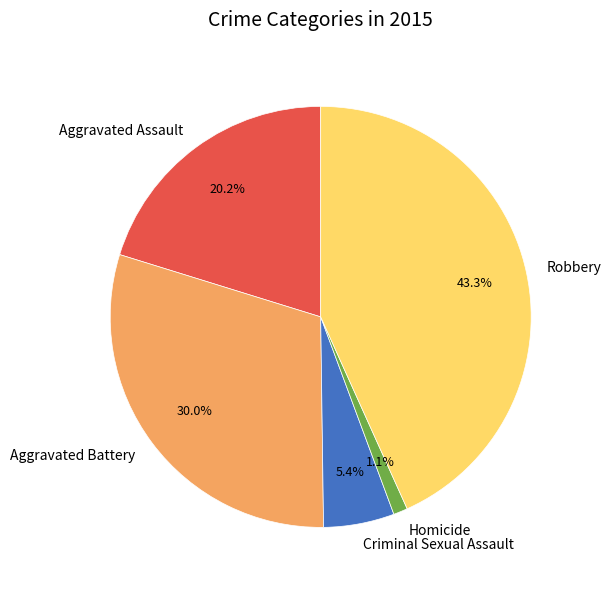

To the nearest percent, what is the difference between the largest and smallest slice percentages?

42%